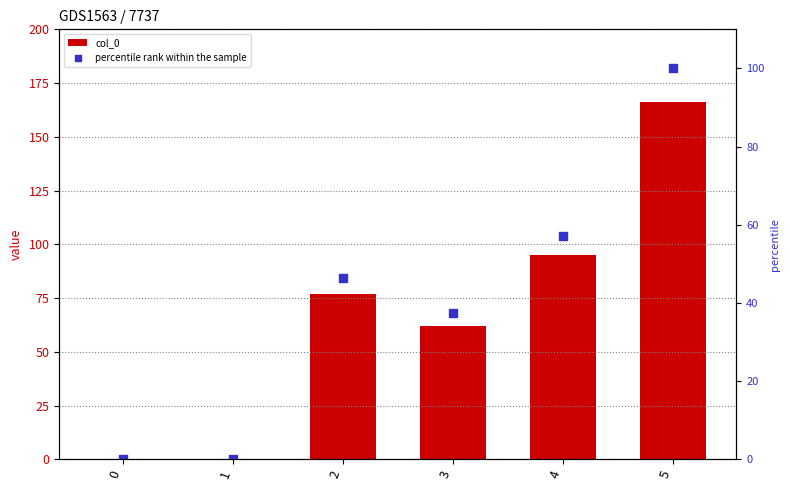

At how many categories does at least one series exceed 140?

1